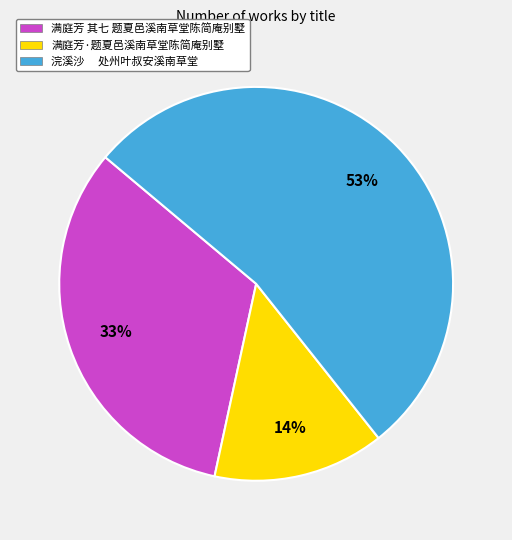

To the nearest percent, what is the difference between the largest and smallest slice percentages?

39%